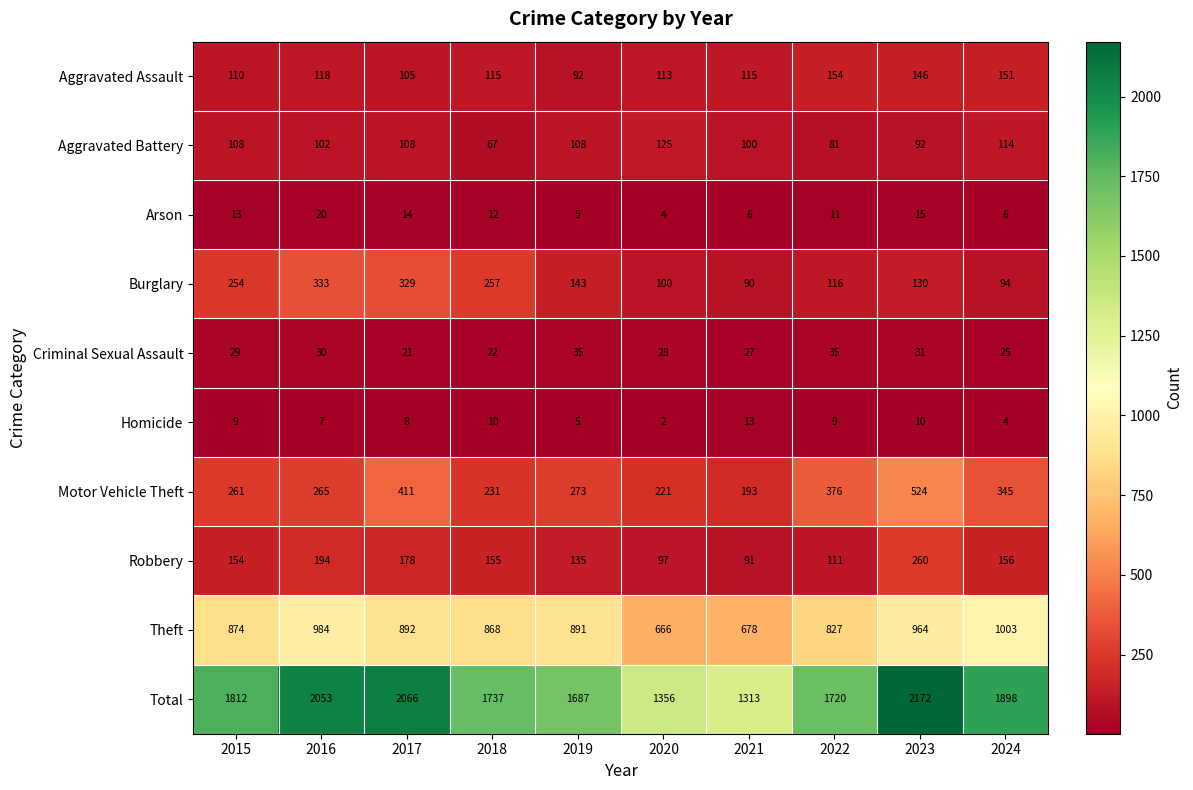

True or false: Arson has a value of 4 at 2020.

True